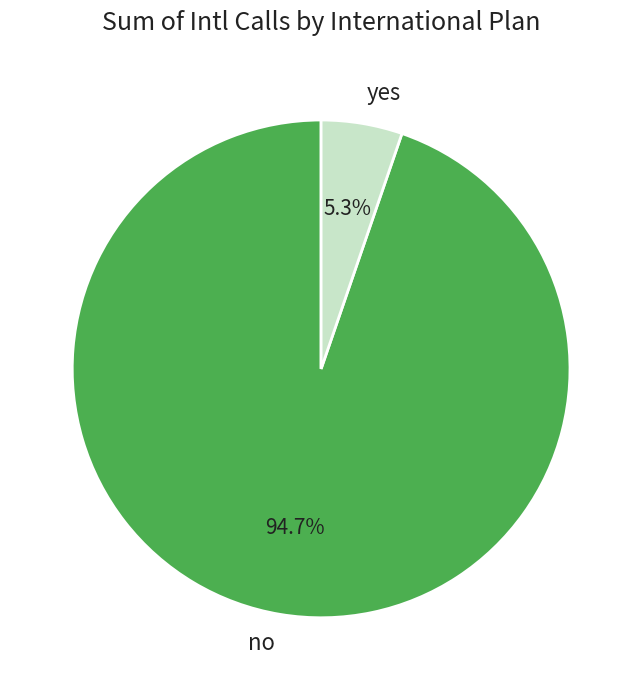

Count the number of slices in the pie.

2